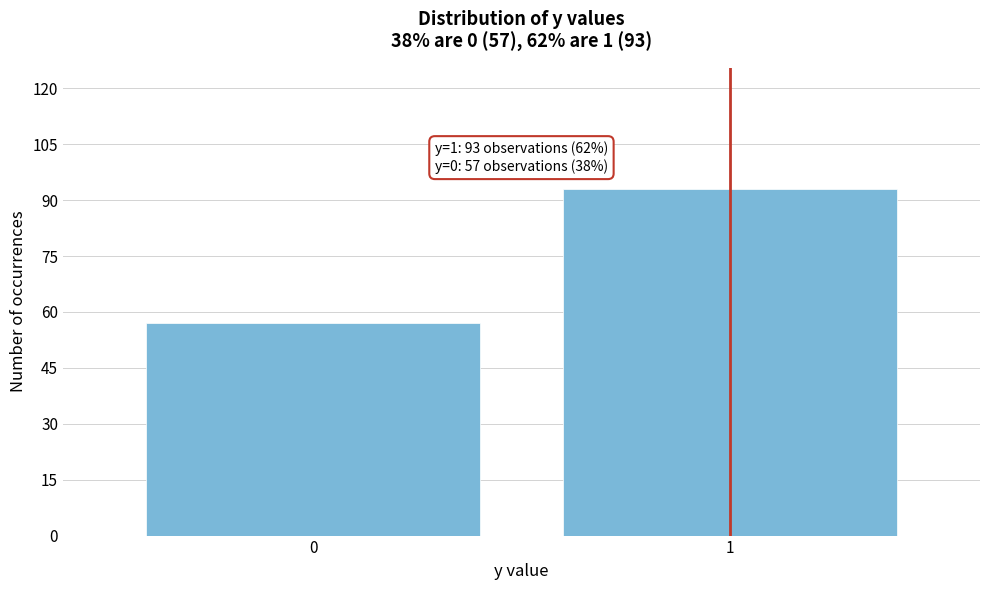

Reading left to right, transcribe all the data shown in this chart.

0=57	1=93